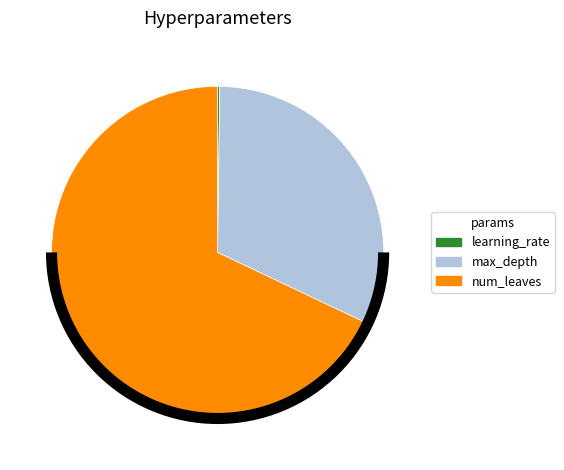

Is there a majority slice in this chart?

Yes